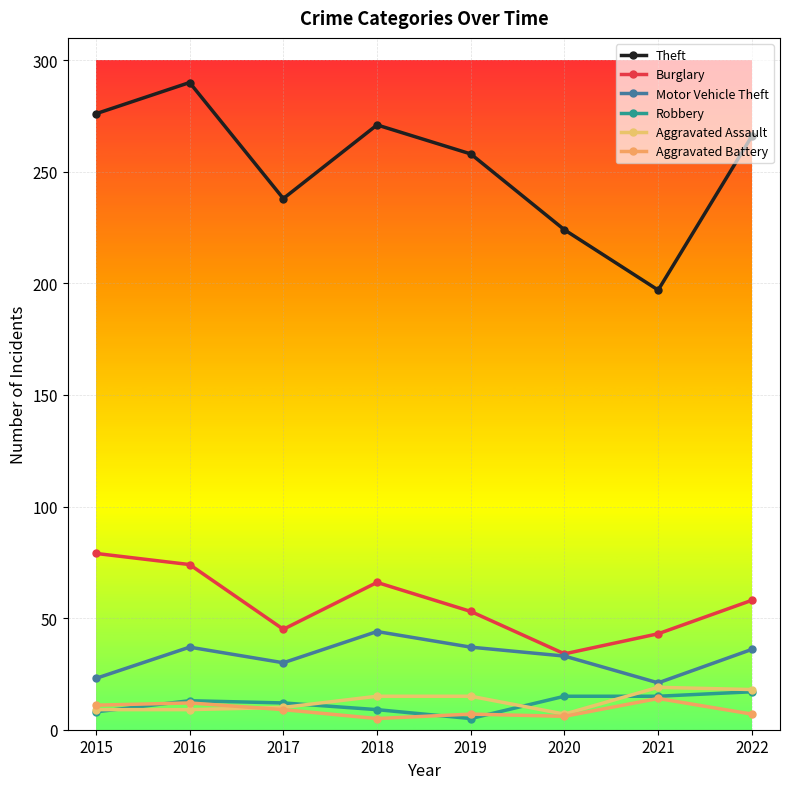

True or false: Burglary and Aggravated Assault cross at least once.

False